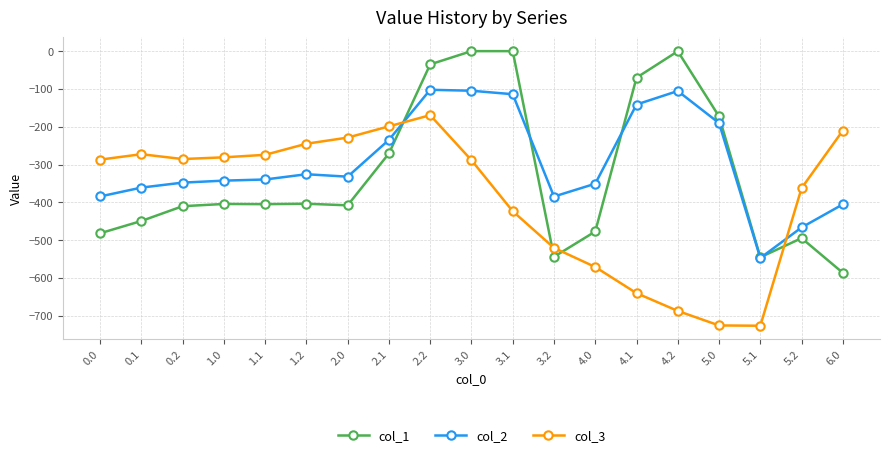

Rank the series by their average value, from lowest to highest.

col_3, col_1, col_2